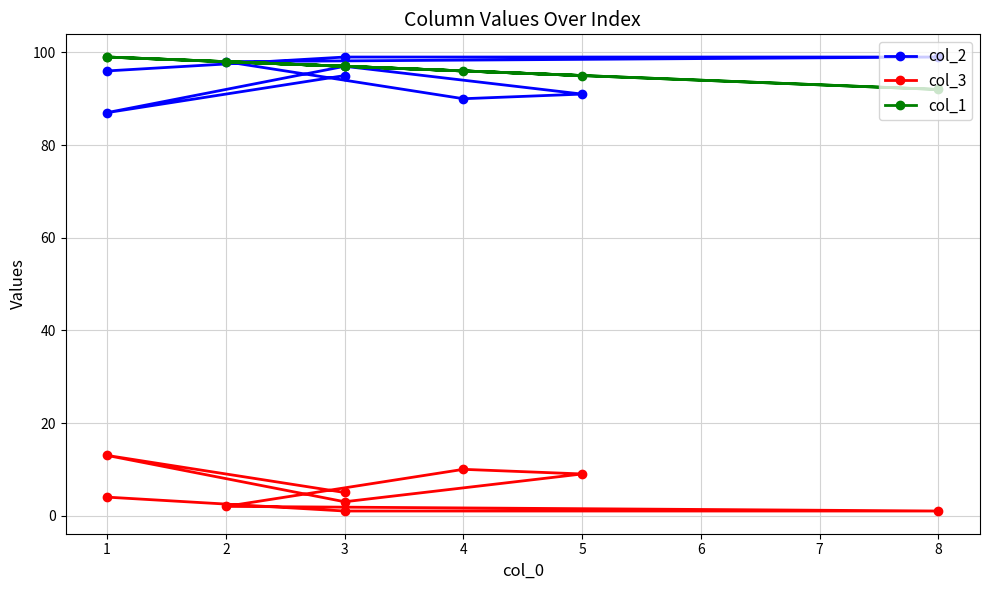

What is the sum of the col_2 values at 8 and 1?

186